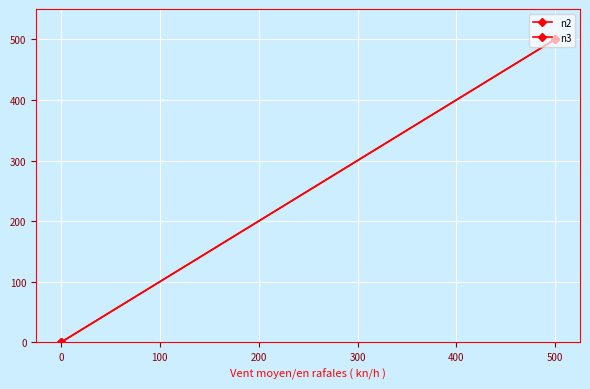

The value of n3 at 0 is 0. True or false?

True